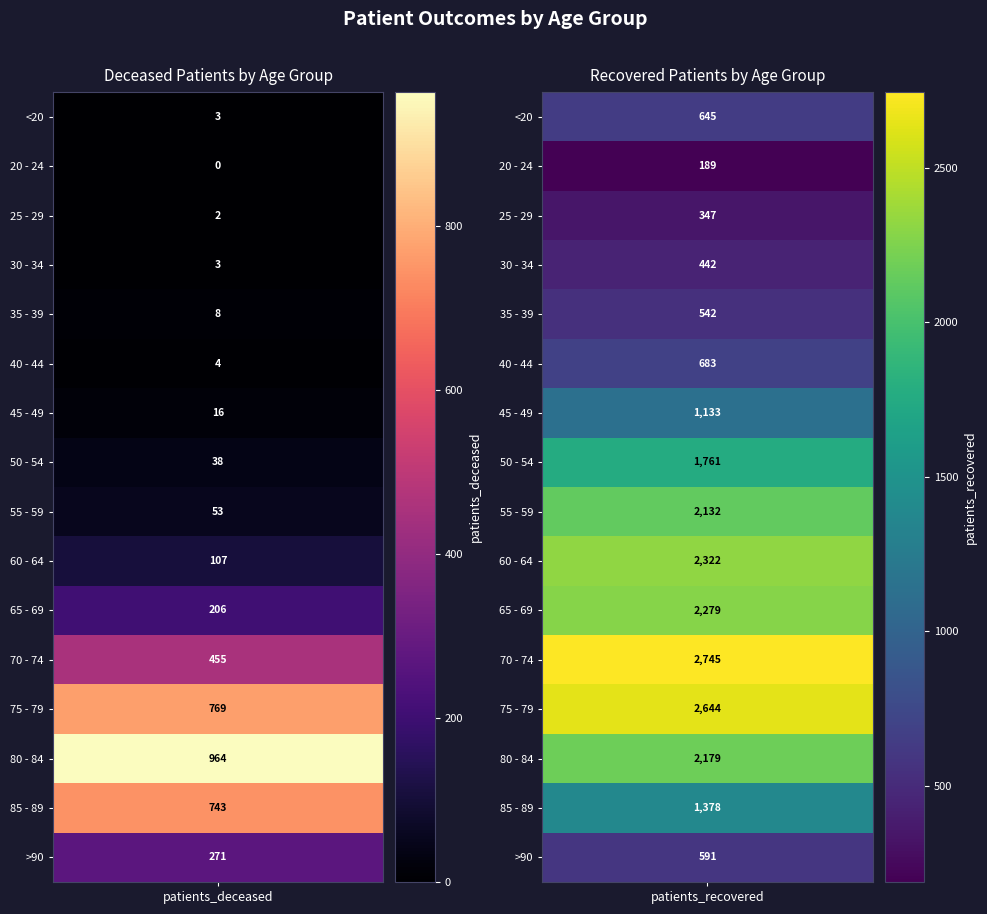

At 0, list the series in order from smallest to largest.

20 - 24, 25 - 29, <20, 30 - 34, 40 - 44, 35 - 39, 45 - 49, 50 - 54, 55 - 59, 60 - 64, 65 - 69, >90, 70 - 74, 85 - 89, 75 - 79, 80 - 84